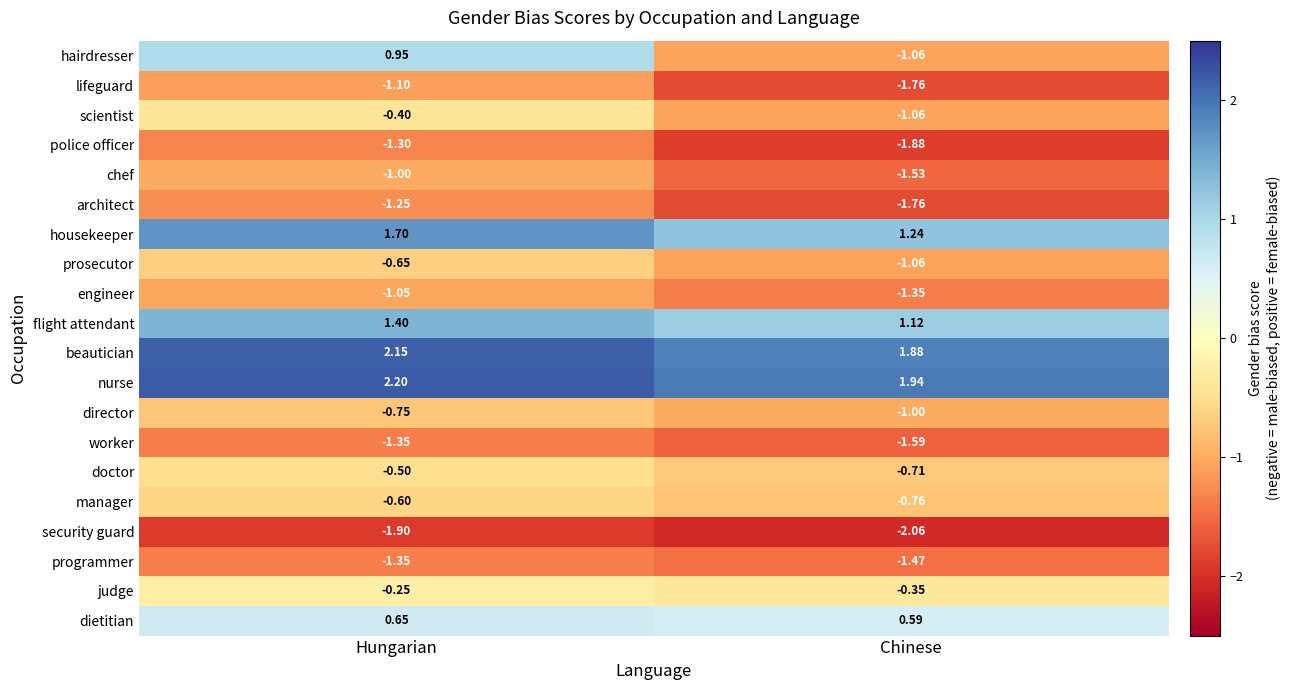

Where is hairdresser nearest to the value 0?

Hungarian